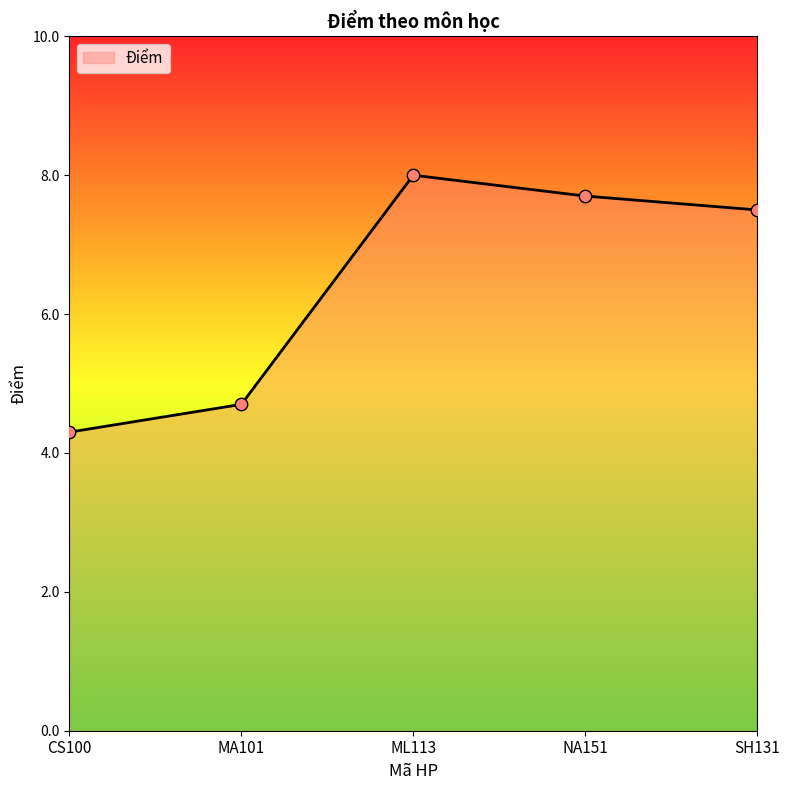

What is the change in value from ML113 to NA151?

-0.3